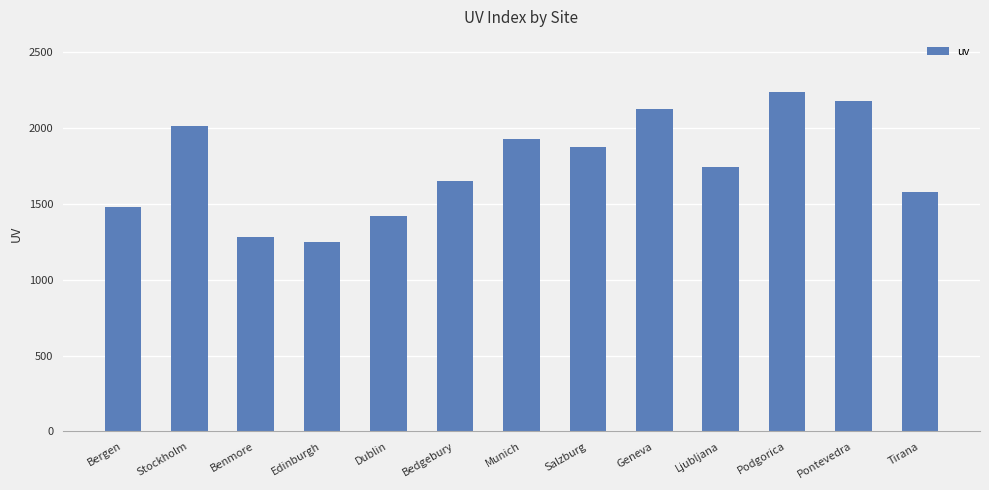

Where is the data nearest to the value 1744?

Ljubljana